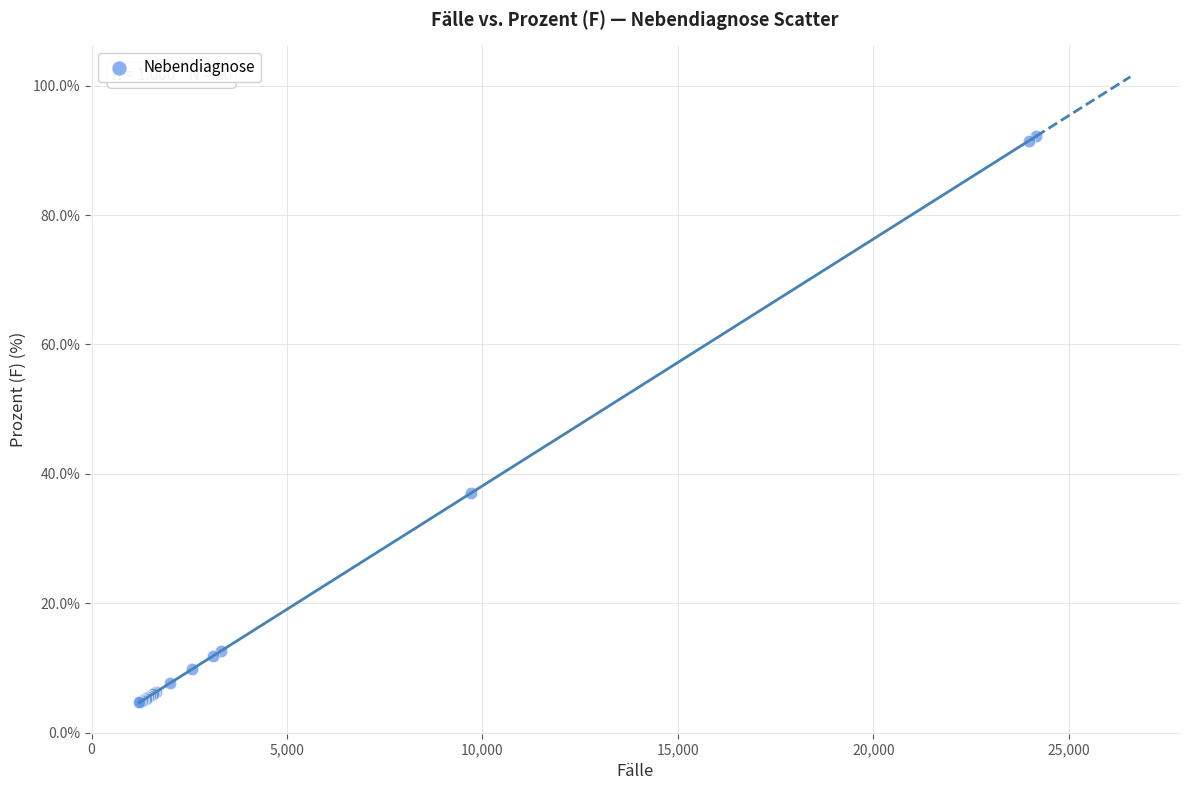

What Y value in the scatter plot is closest to 48?

37.0